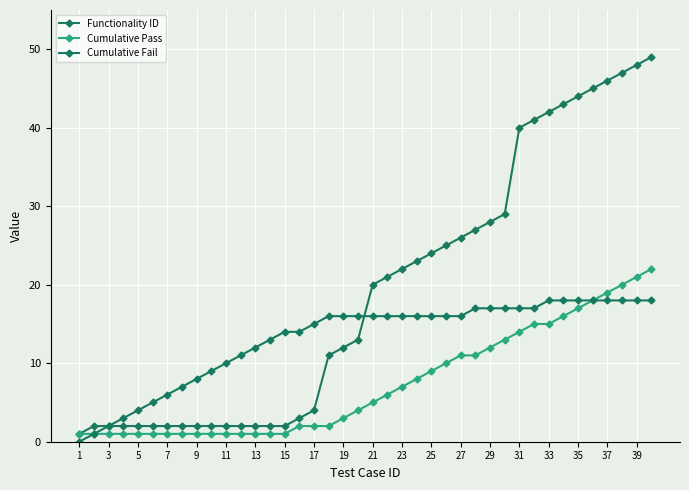

Is this an area chart (filled region under the line)?

No